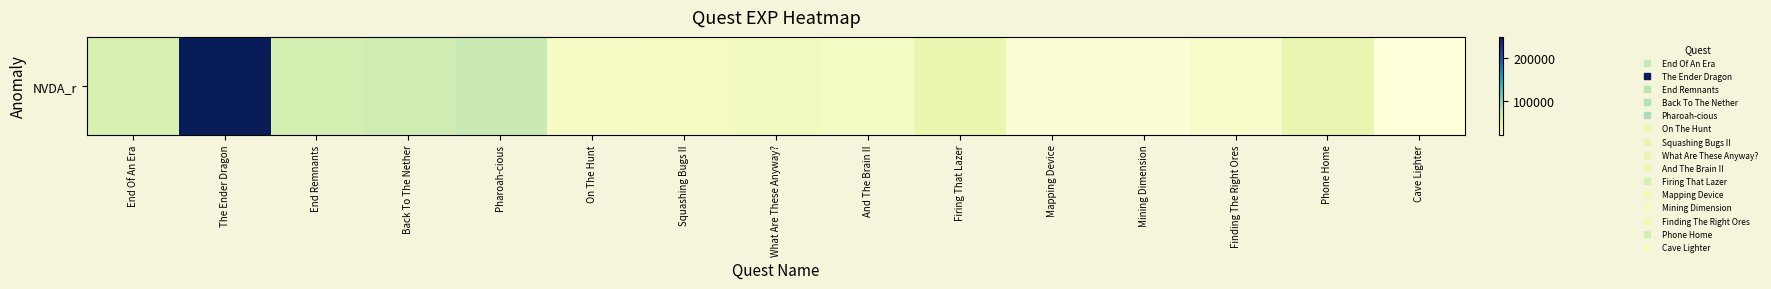

Where is the data nearest to the value 135000?

Pharoah-cious